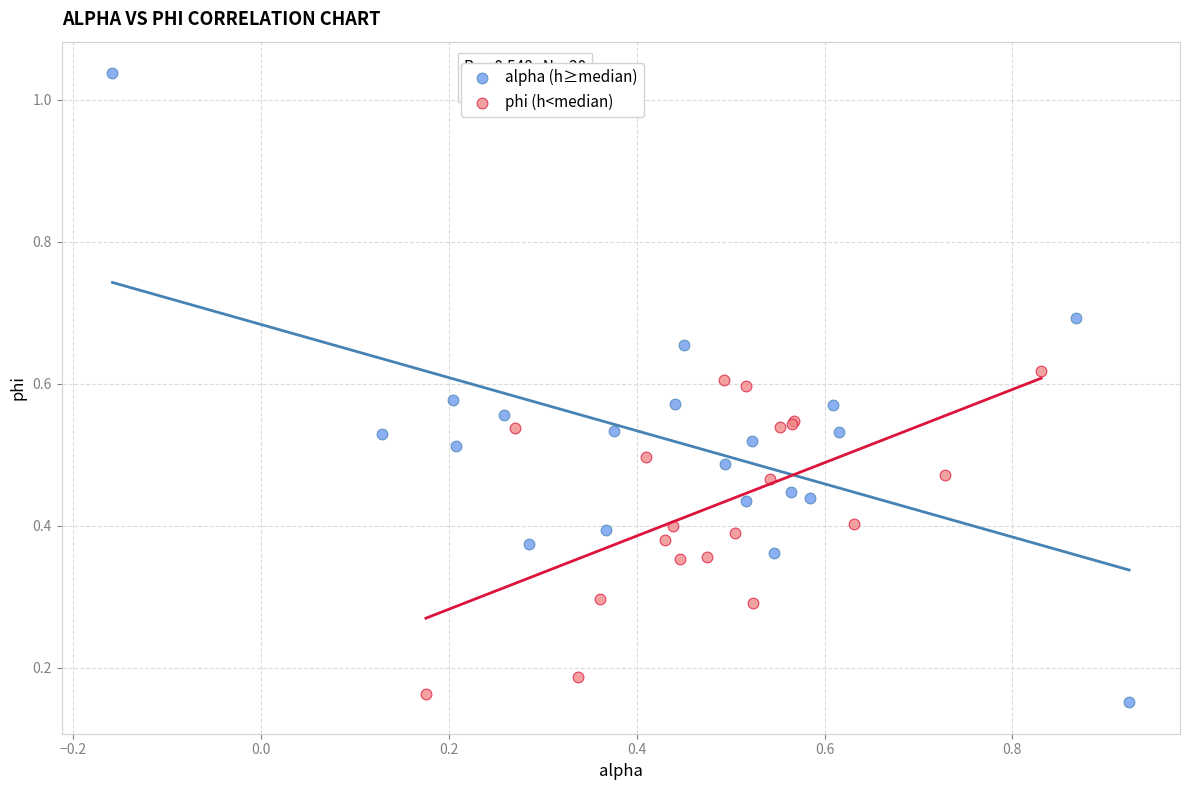

Which series has the largest Y range (max minus min)?

alpha (h≥median)